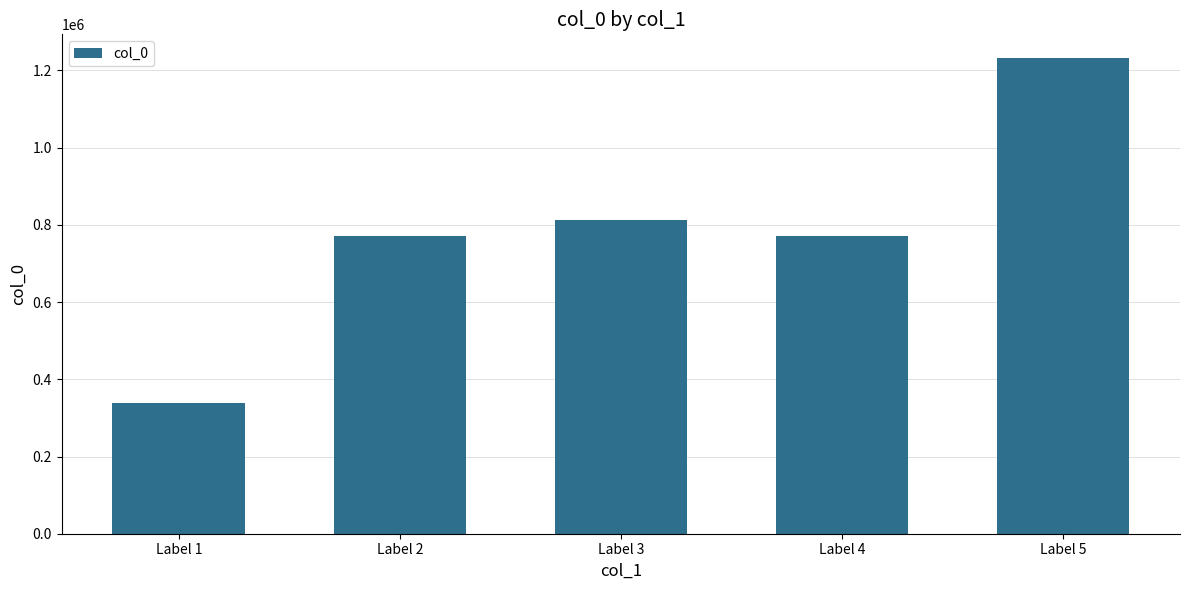

What is the sum of all values?

3925710